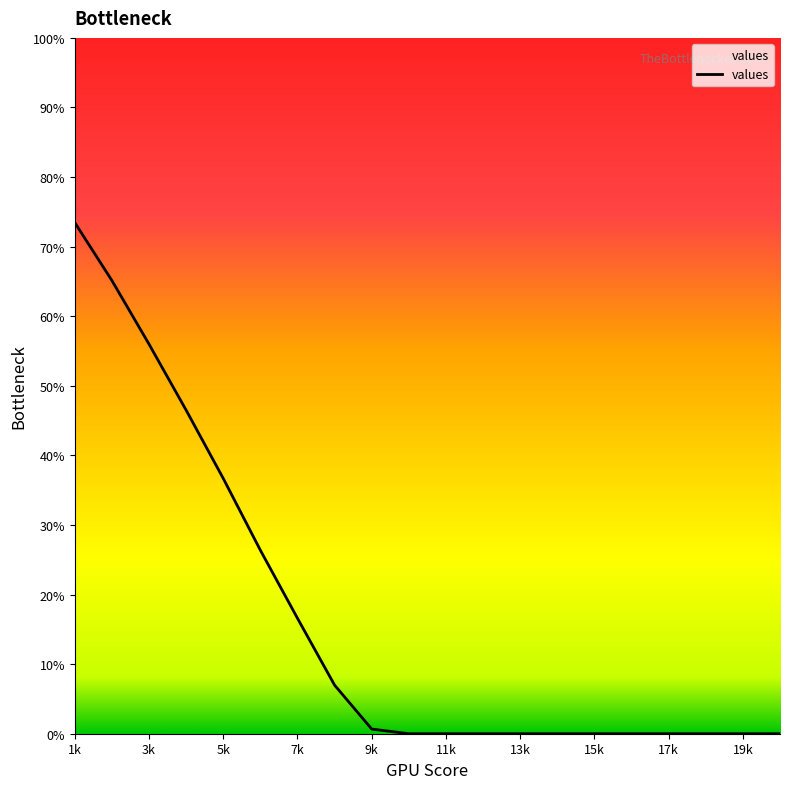

What is the difference between the maximum and minimum values?

73.5